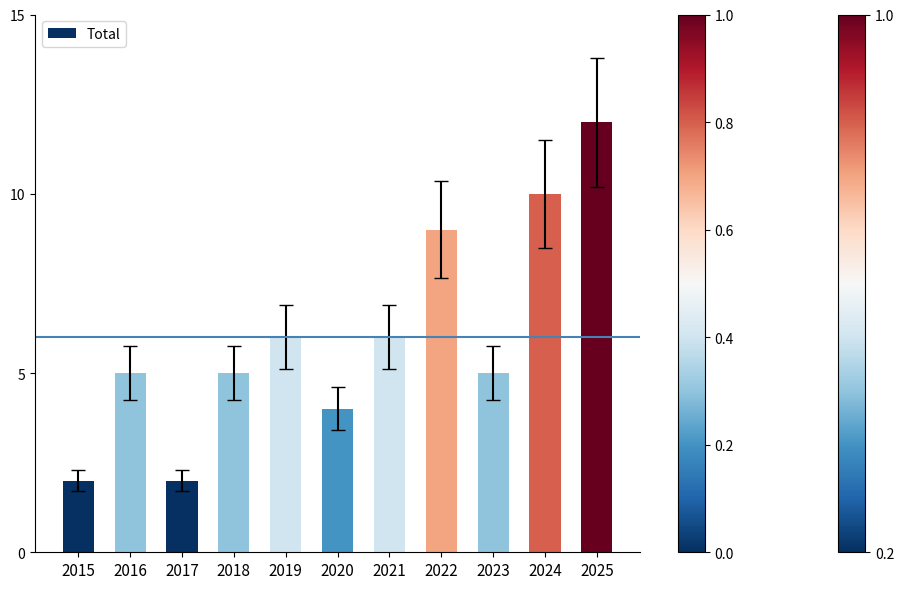

How many series are shown in this chart?

1